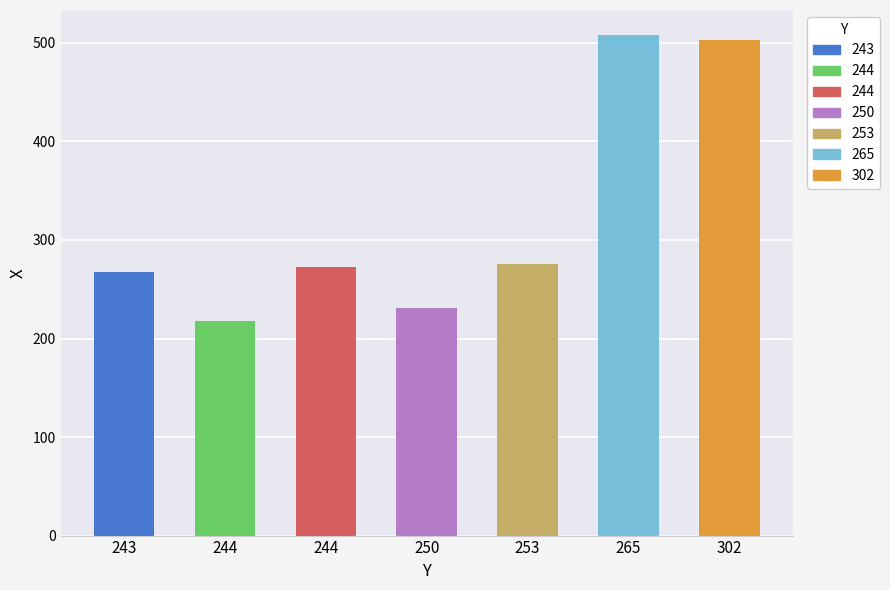

How many distinct data groups are displayed?

1